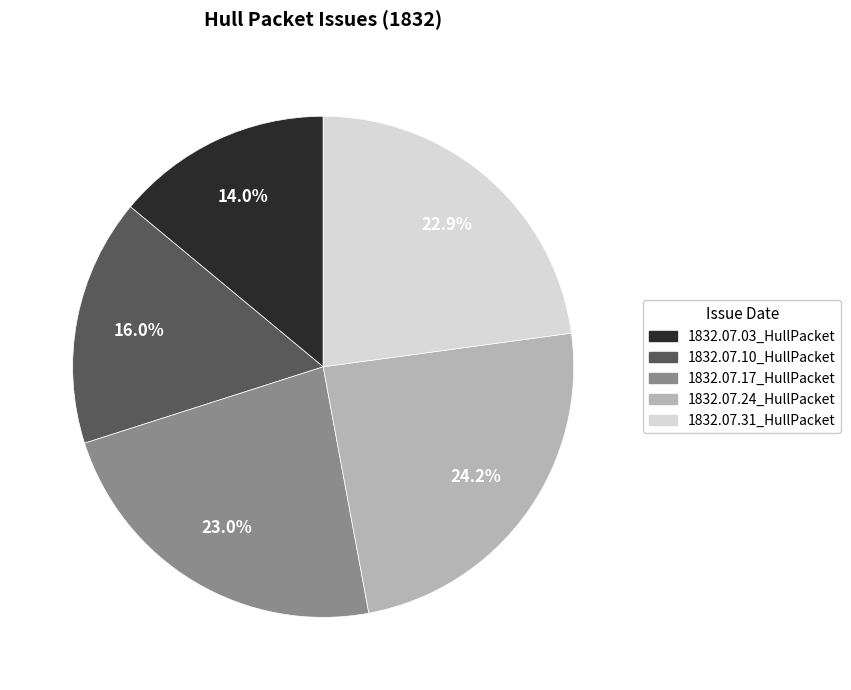

What percentage is the 1832.07.17_HullPacket slice, to the nearest percent?

23%